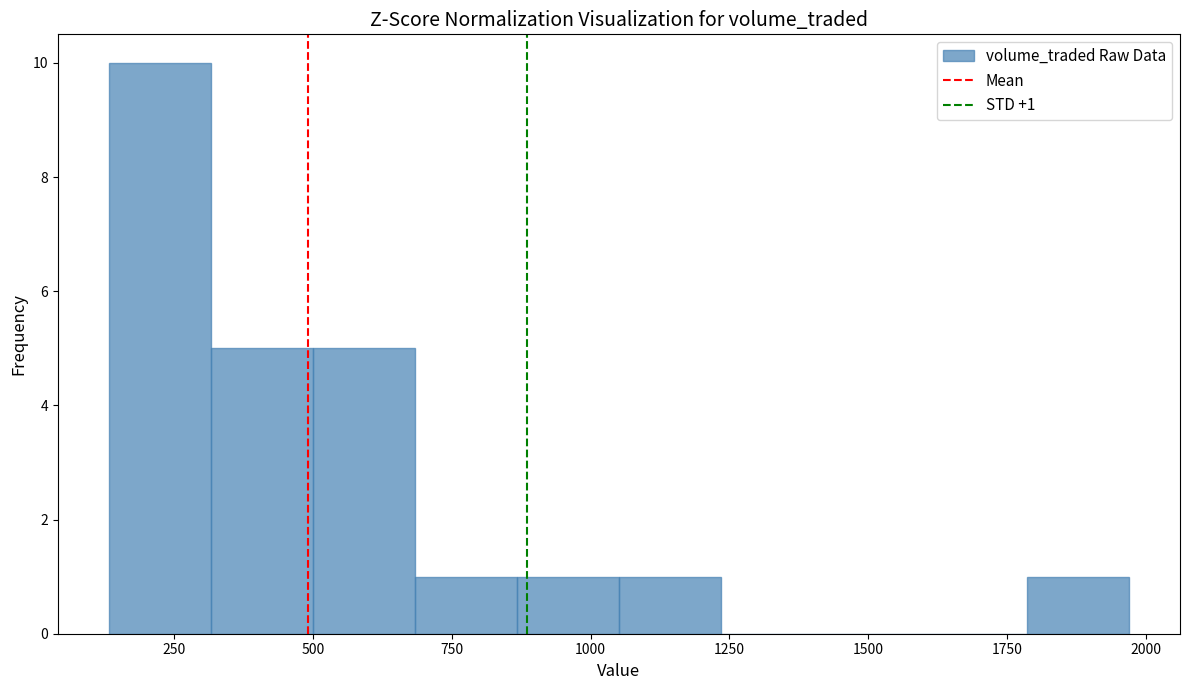

Read against the x-axis, roughly where is the centre of the tallest bar?

200